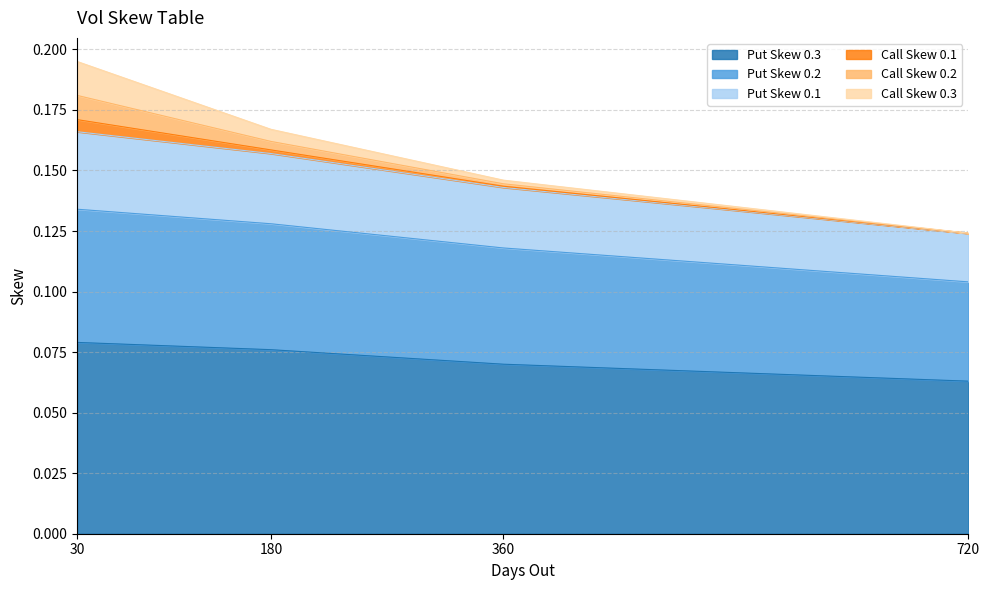

At which category is the sum across all series the highest?

30